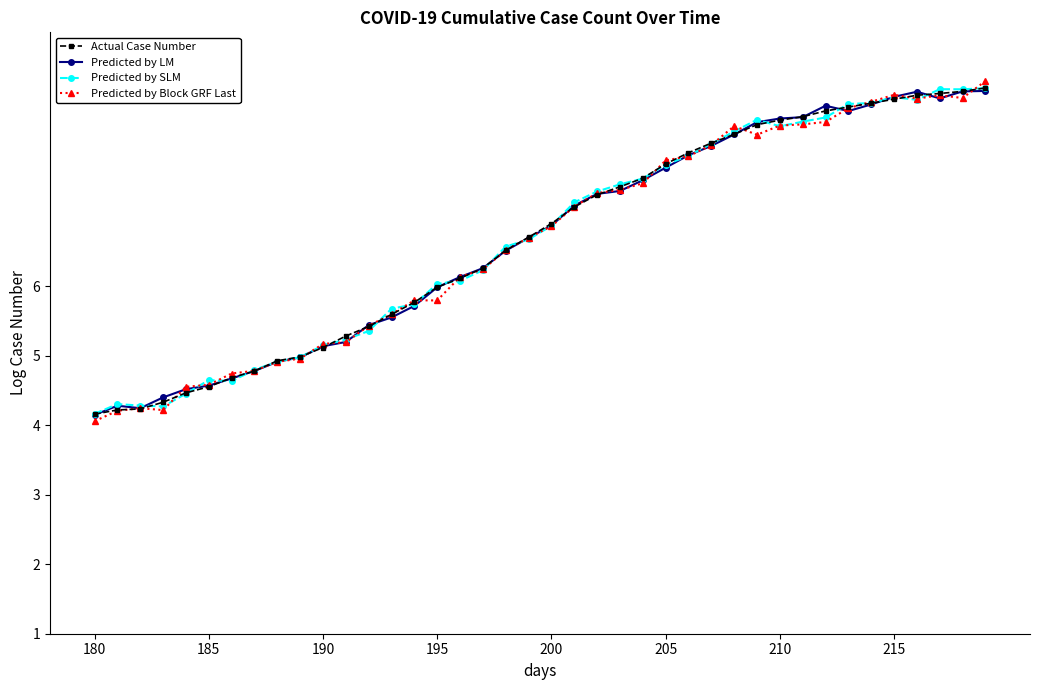

What are all the series names shown in the legend?

Actual Case Number, Predicted by LM, Predicted by SLM, Predicted by Block GRF Last